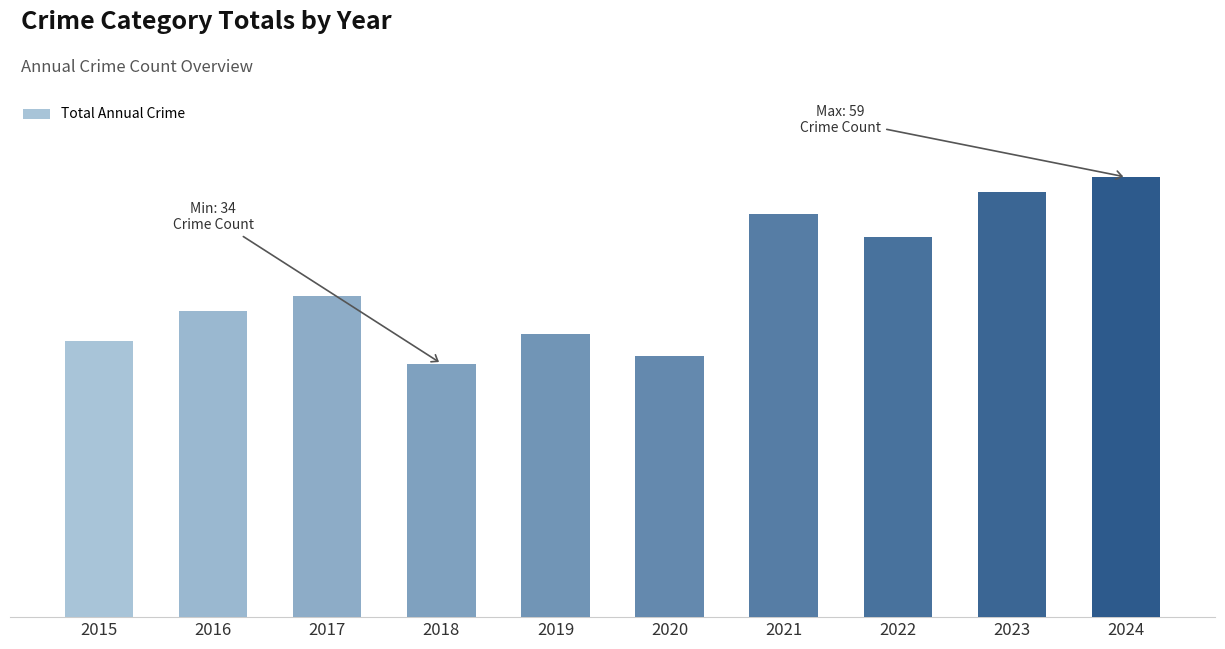

Does the chart contain stacked bars?

No